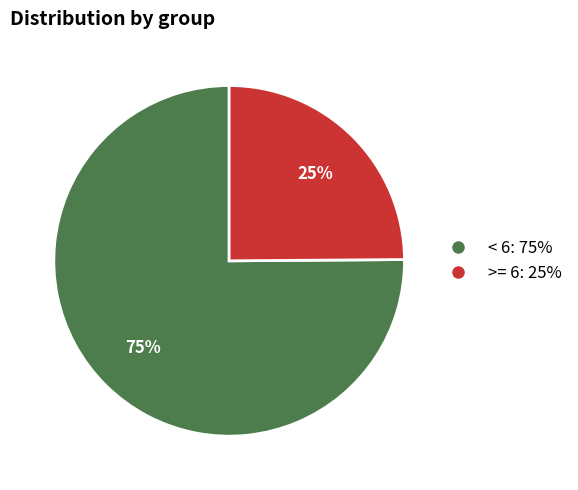

Which has a higher value, >= 6 or < 6?

< 6